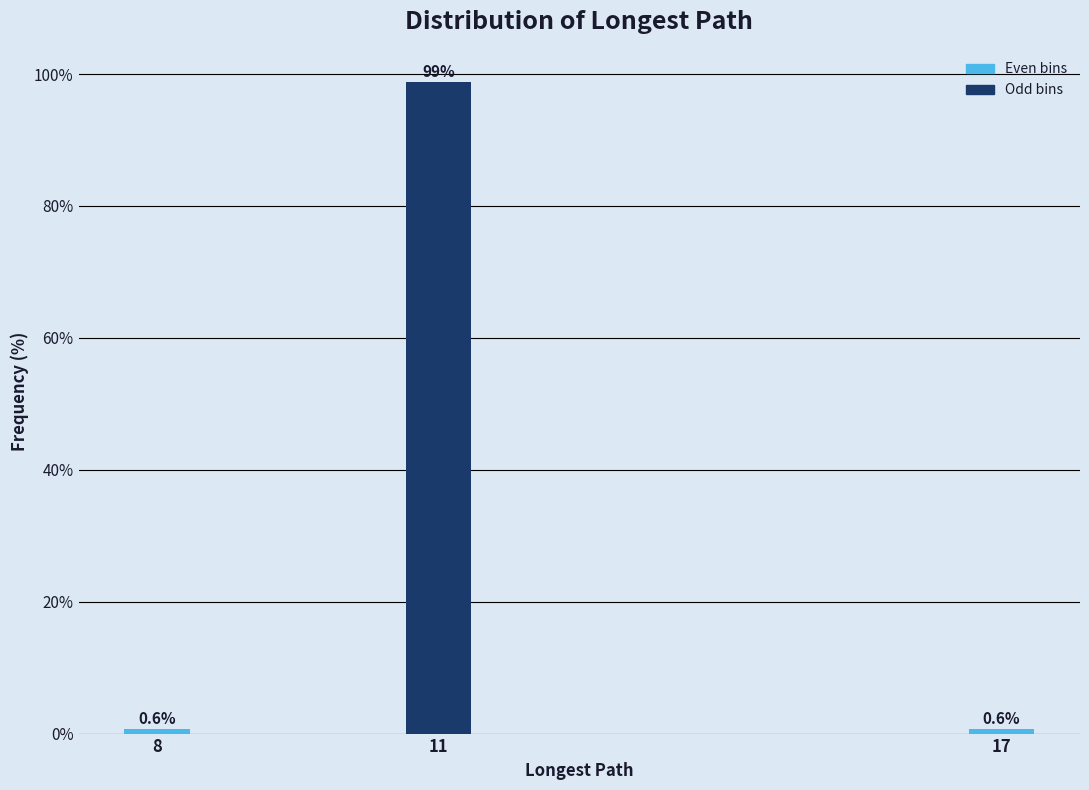

Reading right to left, what are all the values shown in this chart?

0.6	98.7	0.6